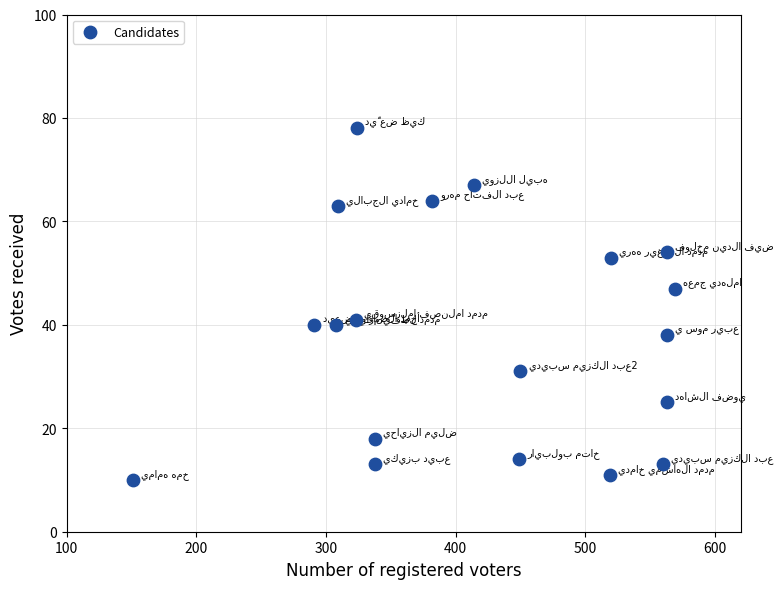

What is the range of X values (max minus min)?

418